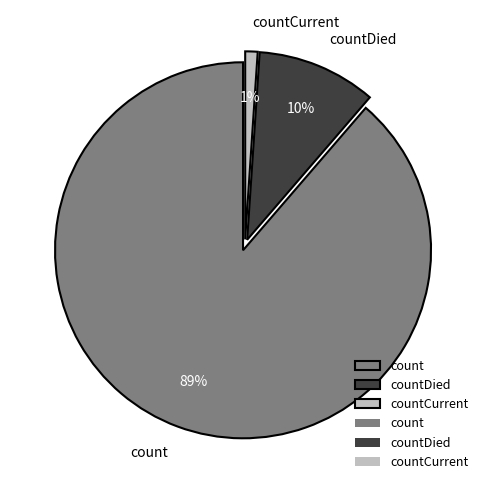

To the nearest percent, what percentage of the pie is count?

89%